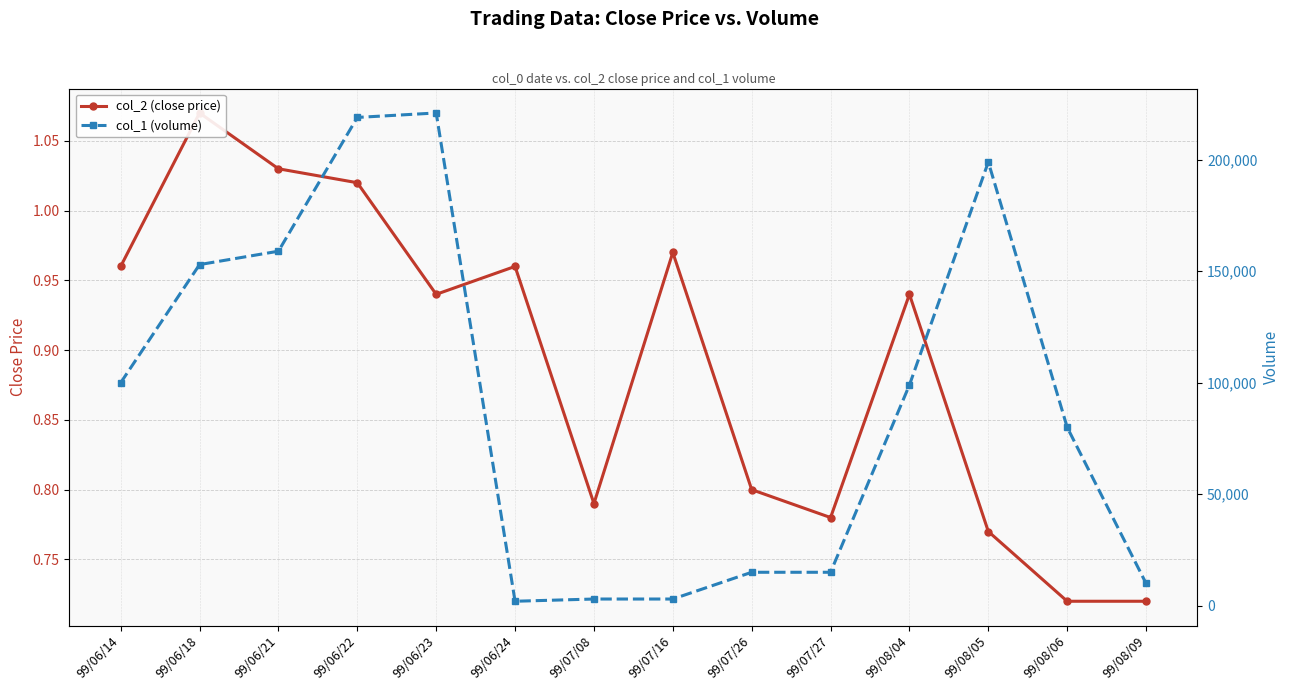

At 99/06/23, list the series in order from smallest to largest.

col_2 (close price), col_1 (volume)